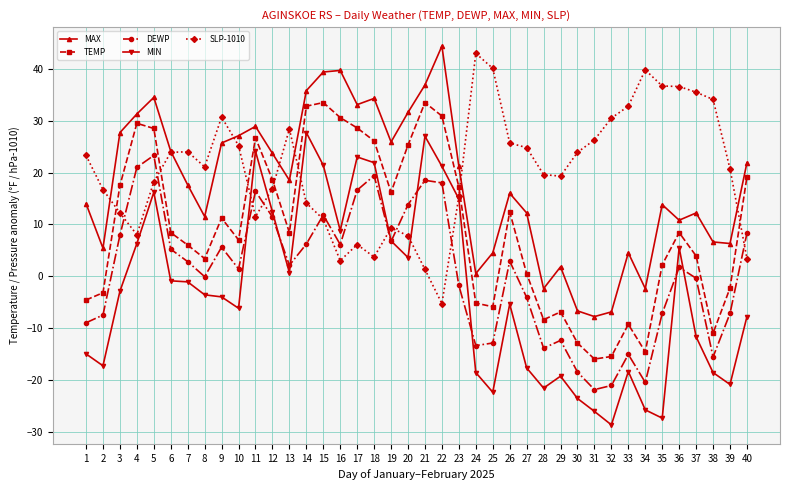

How many series are shown in this chart?

5